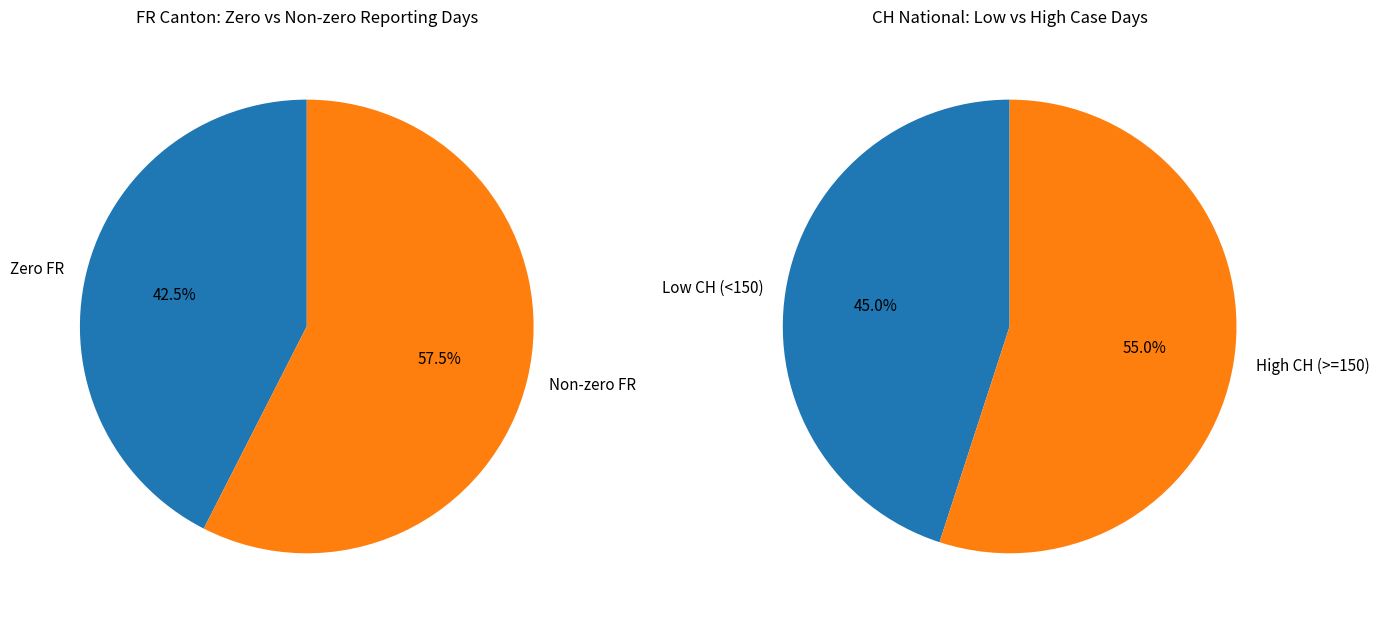

To the nearest percent, what is the difference between the largest and smallest slice percentages?

15%